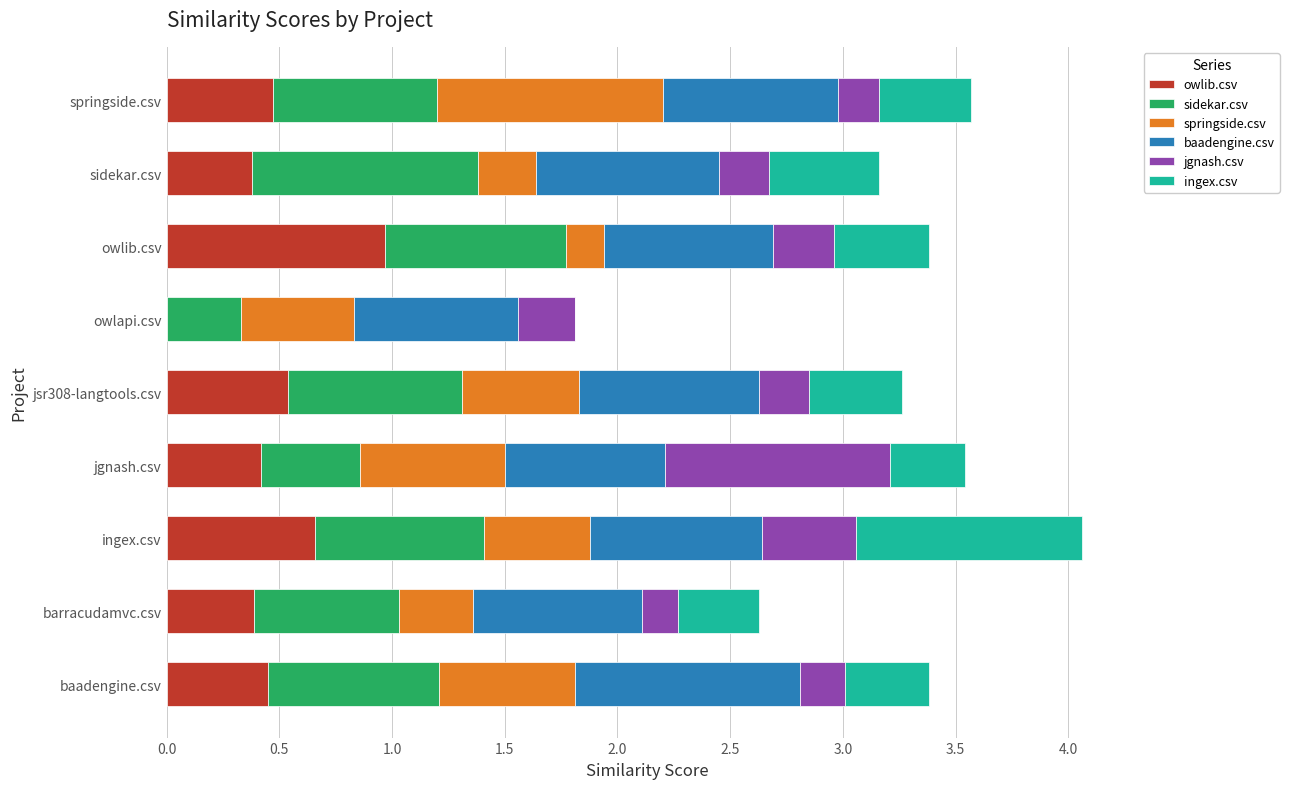

Which category has the highest value in the owlib.csv series?

owlib.csv